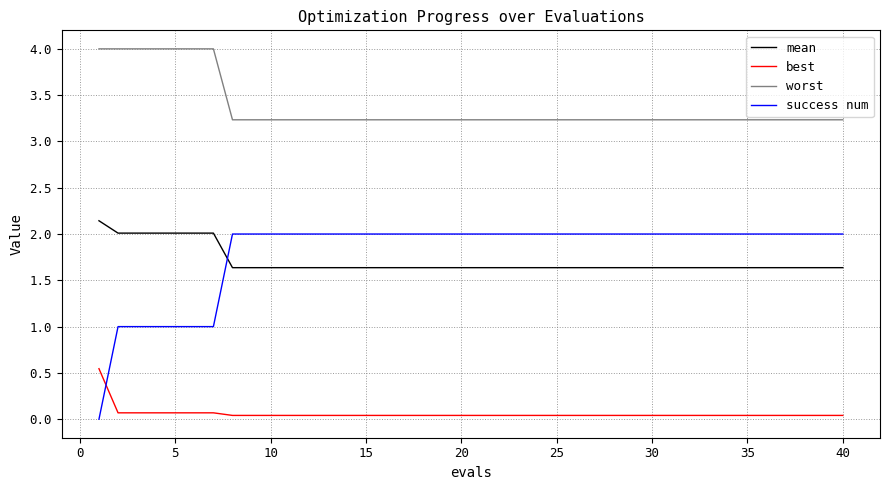

Does the chart have visible grid lines?

Yes